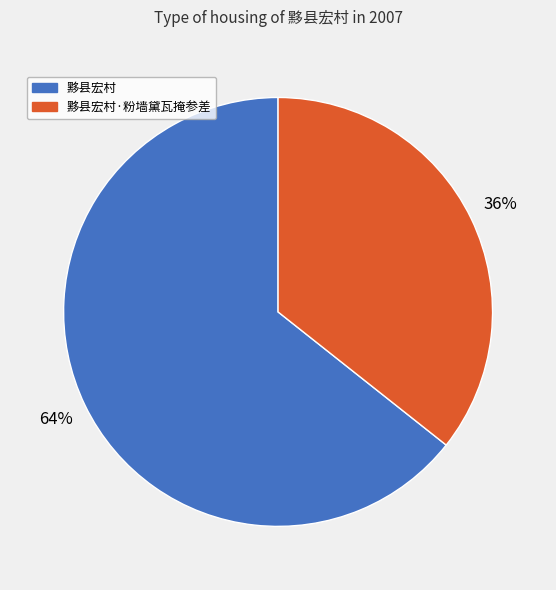

The 黟县宏村·粉墙黛瓦掩参差 slice represents 36% of the pie. True or false?

True